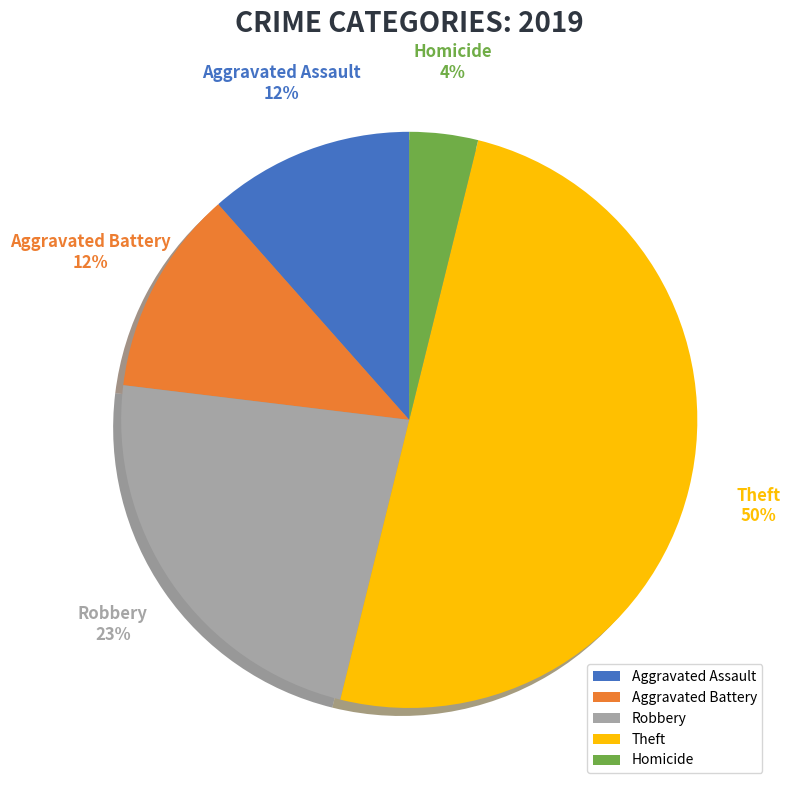

What portion of the pie excludes Arson?

100.0%